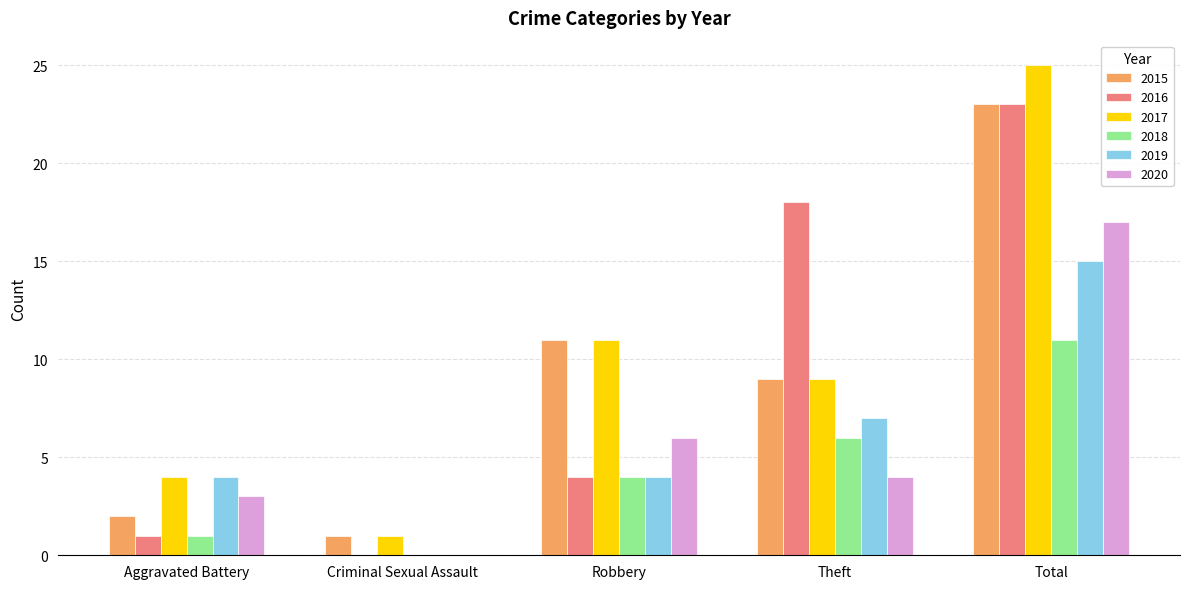

What is the total value across all series at Aggravated Battery?

15